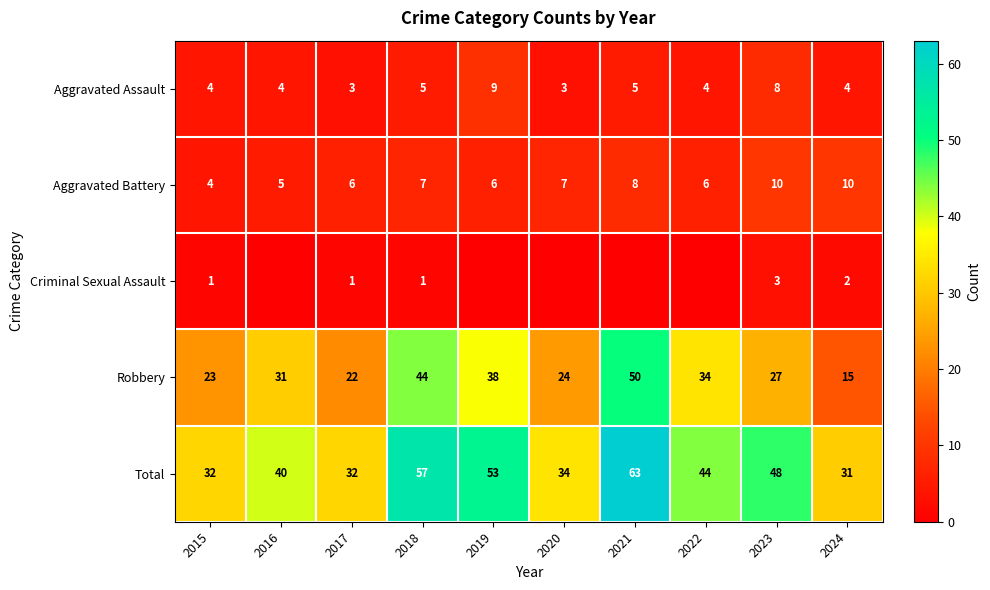

How many Aggravated Battery values are between 6 and 8?

6